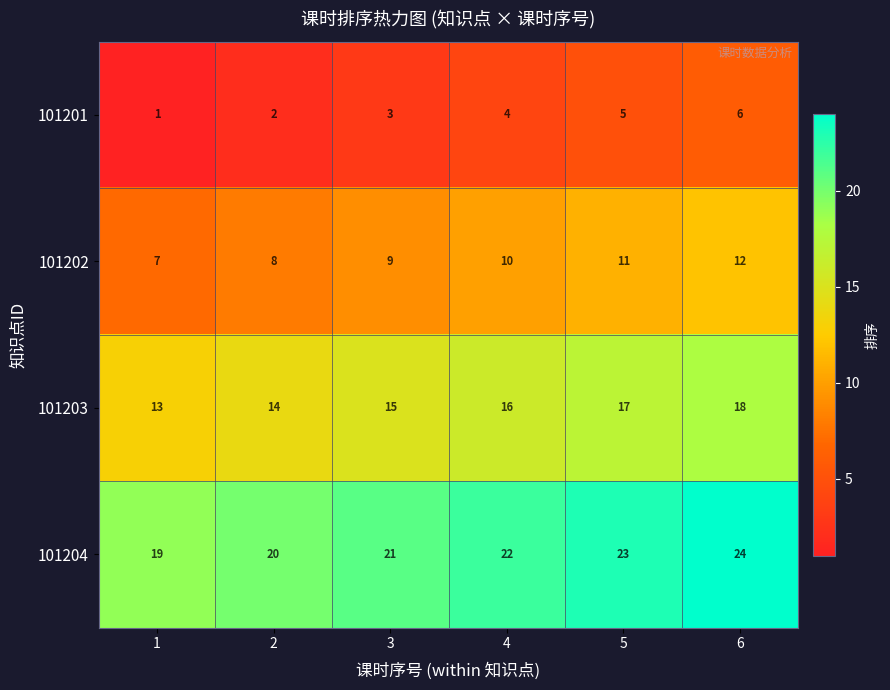

Reading left to right, what are all the values shown in this chart?

101201: 1=1	2=2	3=3	4=4	5=5	6=6
101202: 1=7	2=8	3=9	4=10	5=11	6=12
101203: 1=13	2=14	3=15	4=16	5=17	6=18
101204: 1=19	2=20	3=21	4=22	5=23	6=24